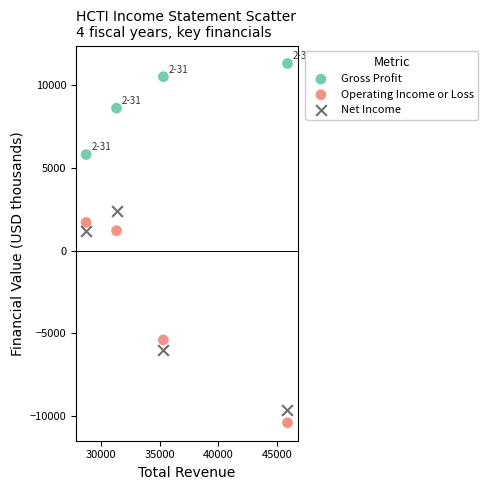

Which series reaches the maximum Y coordinate?

Gross Profit